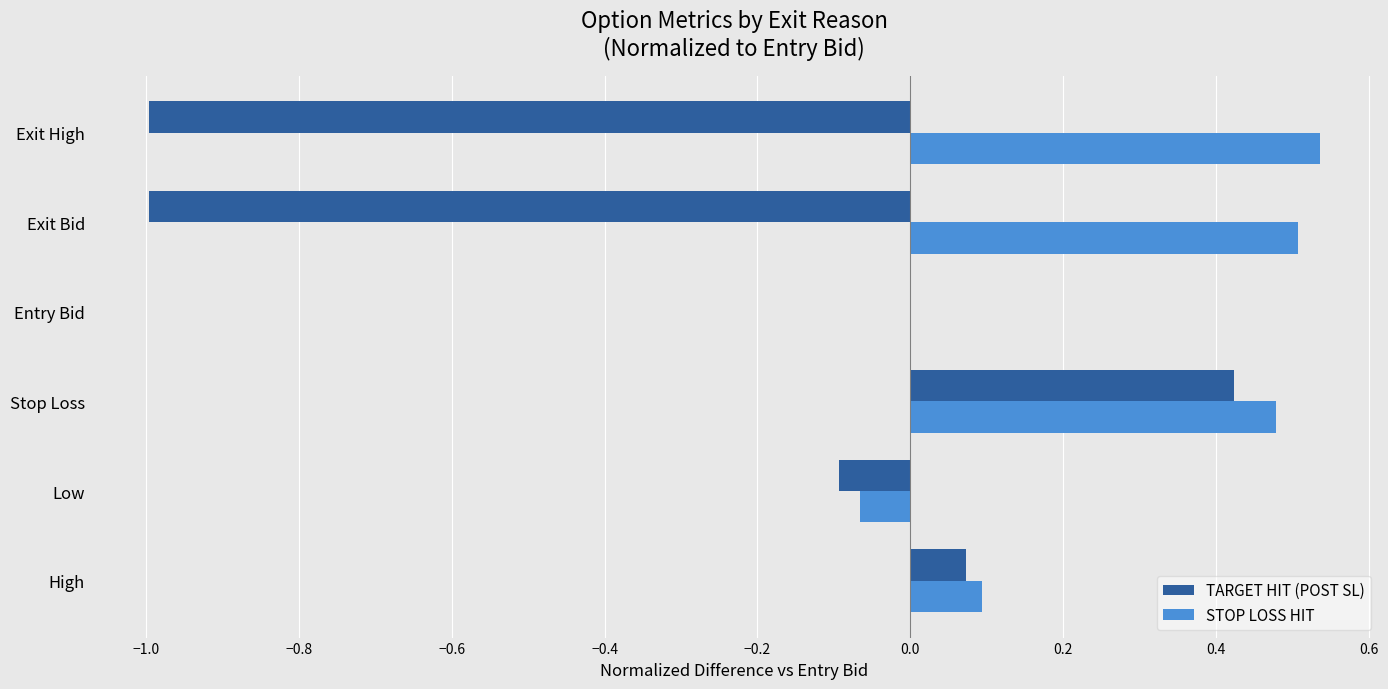

Which category has the highest value in the TARGET HIT (POST SL) series?

Stop Loss